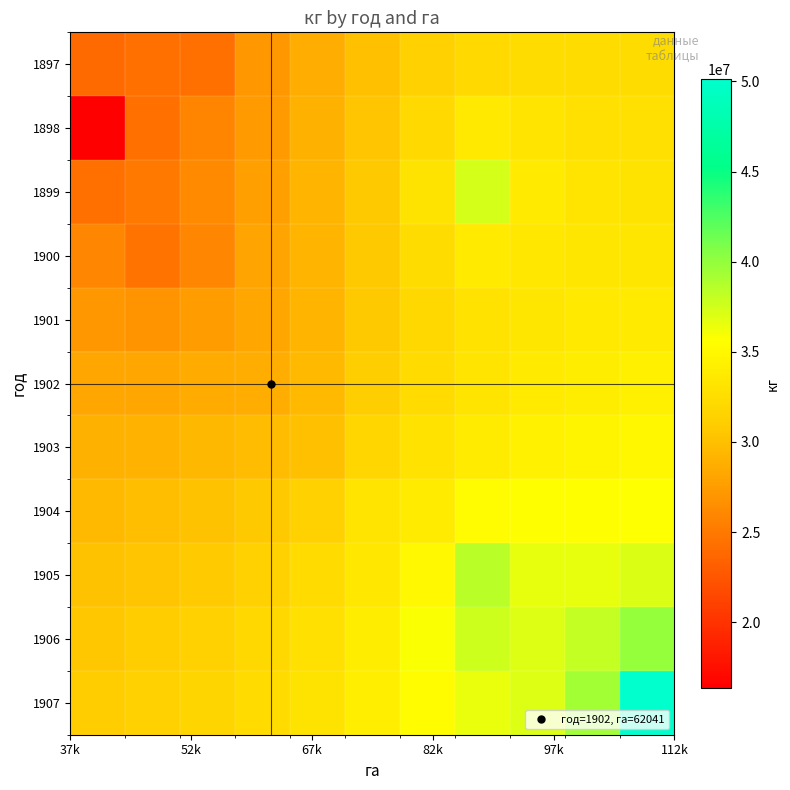

What is the maximum value shown in the chart?

50113186.3